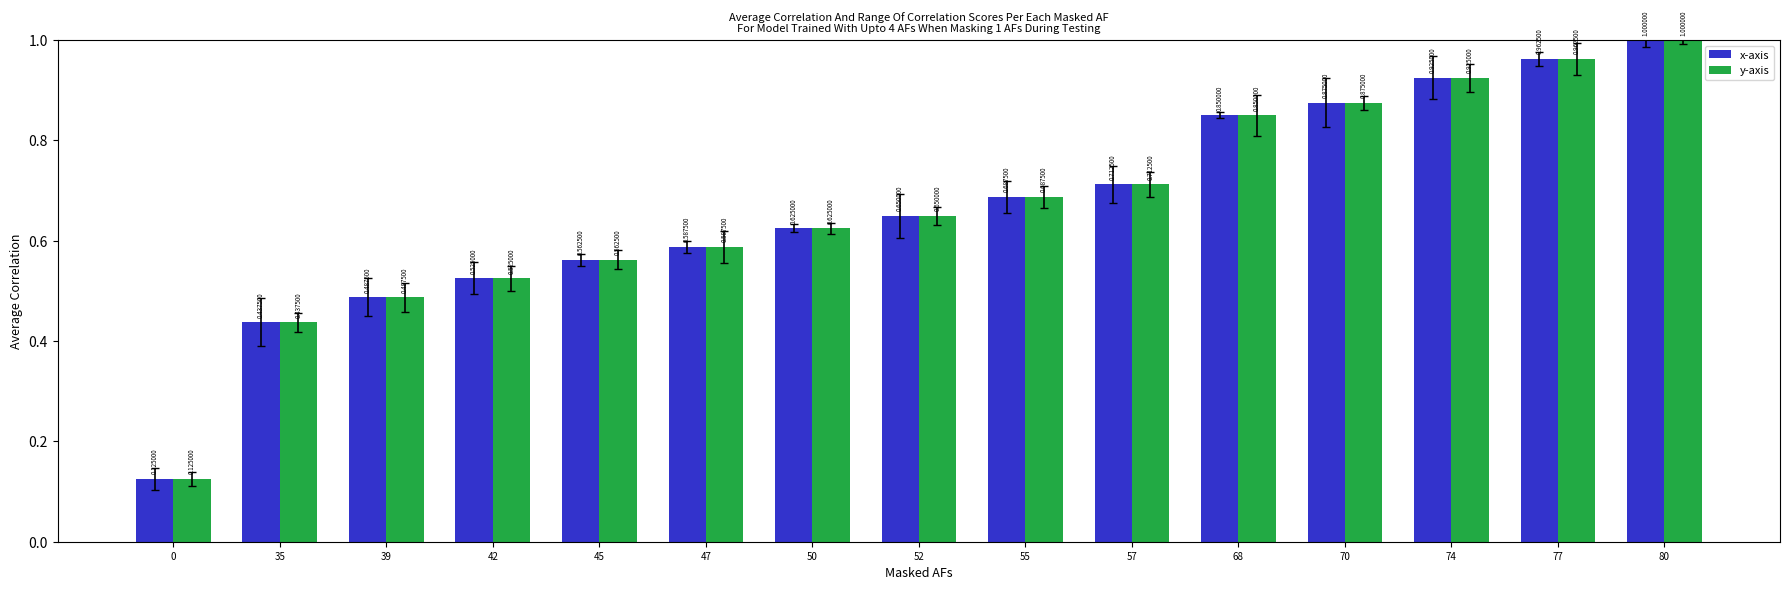

At how many categories does at least one series exceed 0?

15